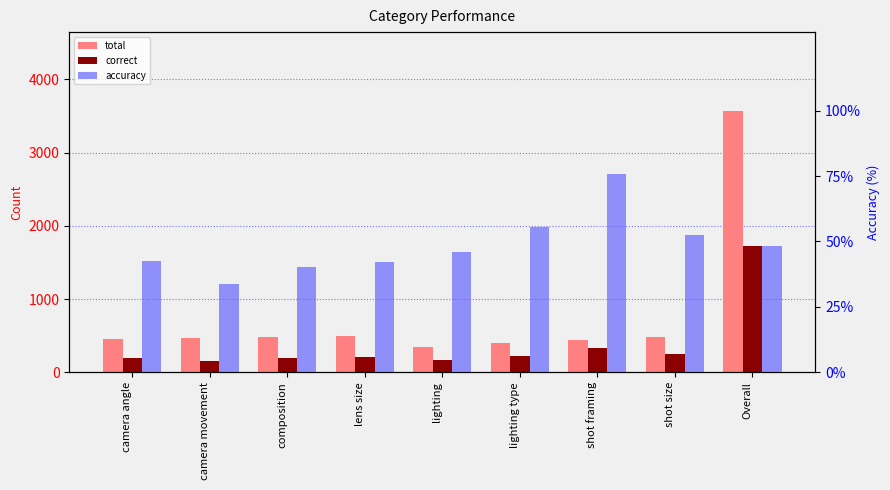

Is it true that total equals 243.7 at shot size?

False